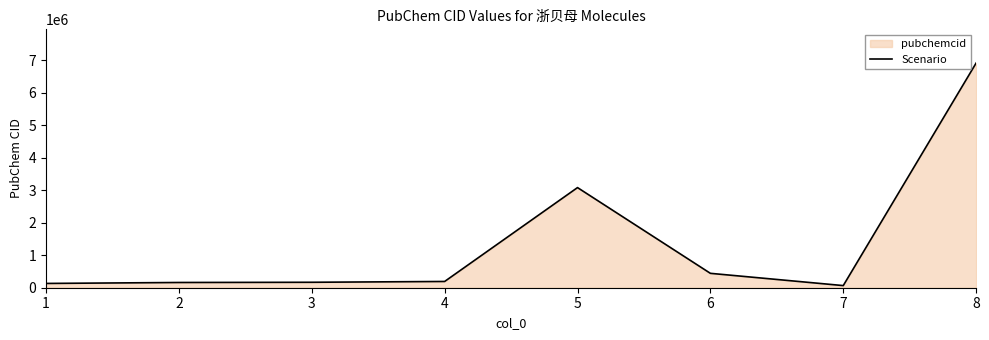

How many interior local valleys (lower than both neighbors) does the data have?

1